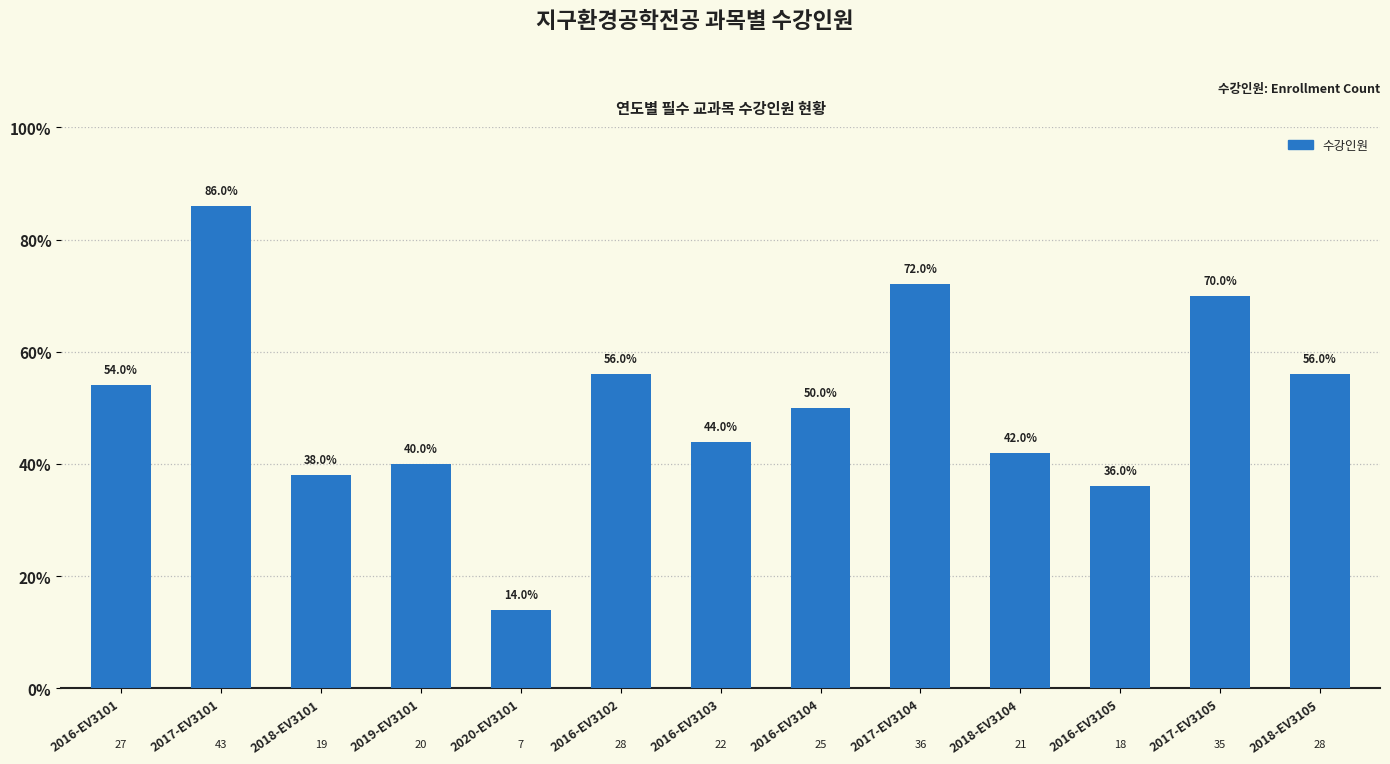

Does the chart contain any negative values?

No